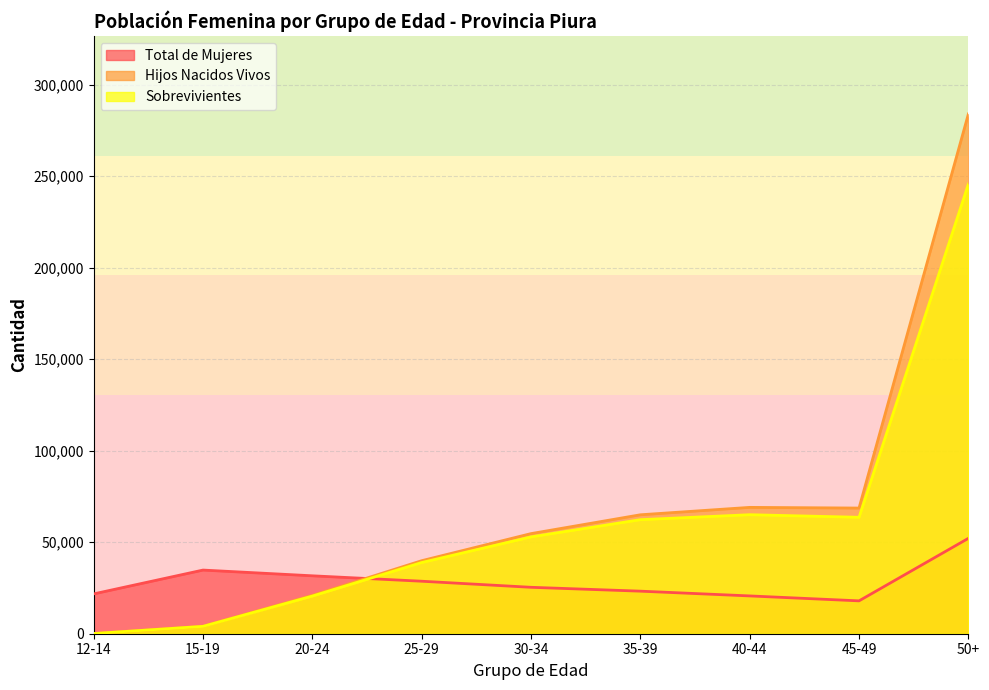

At which label does Sobrevivientes reach its minimum?

12-14